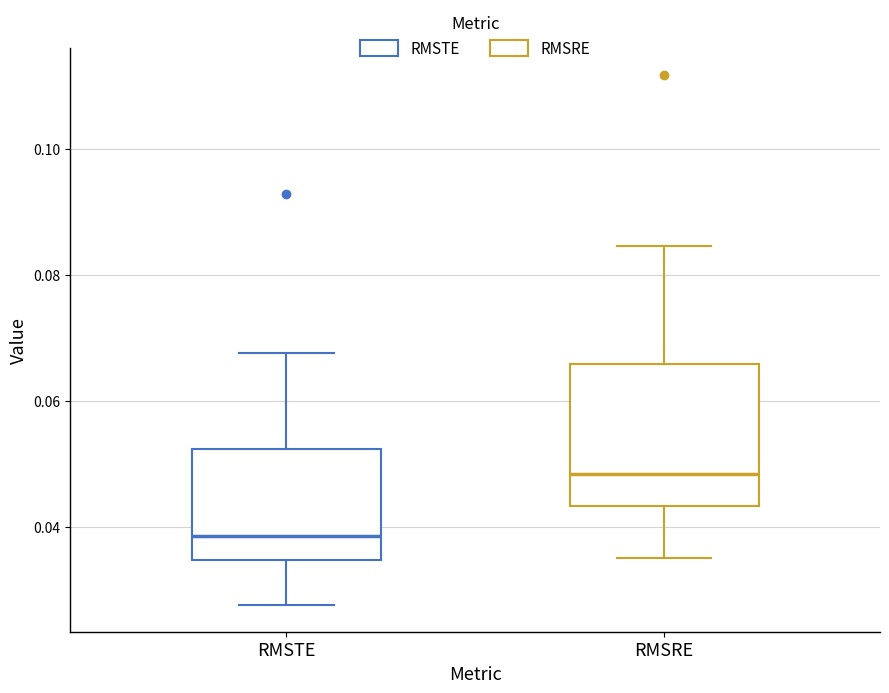

Reading left to right, transcribe this box plot: for each box, give where its median line is, the range the box spans, and where its two whiskers end, as read against the y-axis. The values are not printed on the chart, so give them approximately, as read against the axis.

RMSTE: median 0.038, box 0.034 to 0.052, whiskers 0.028 to 0.068
RMSRE: median 0.048, box 0.044 to 0.066, whiskers 0.036 to 0.084